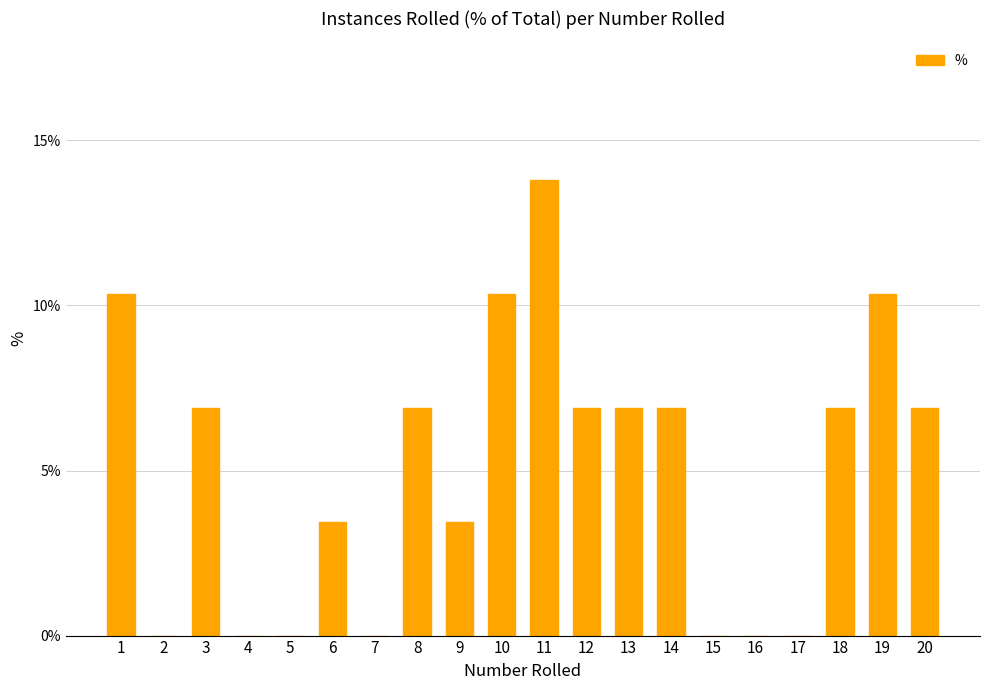

What is the sum of all values?

100.0